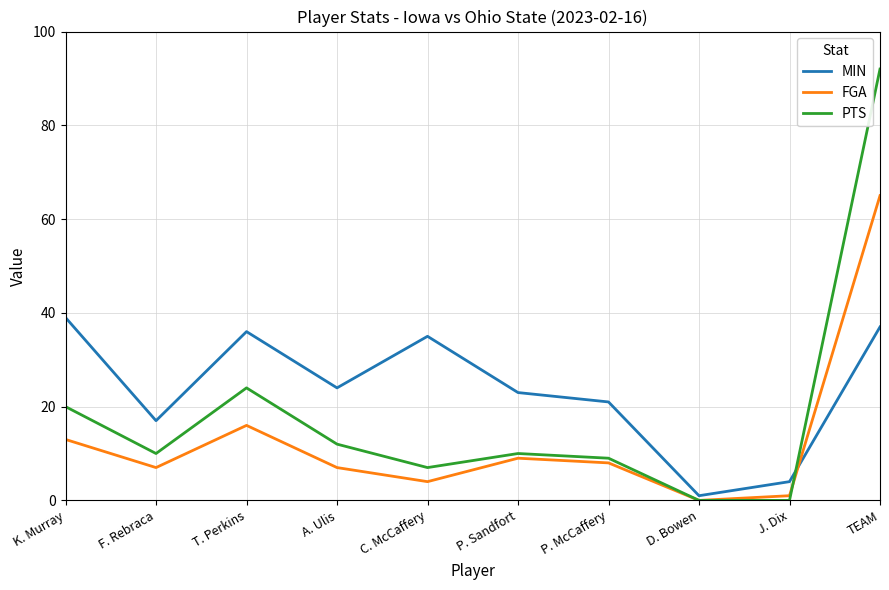

Read the PTS value at C. McCaffery.

7